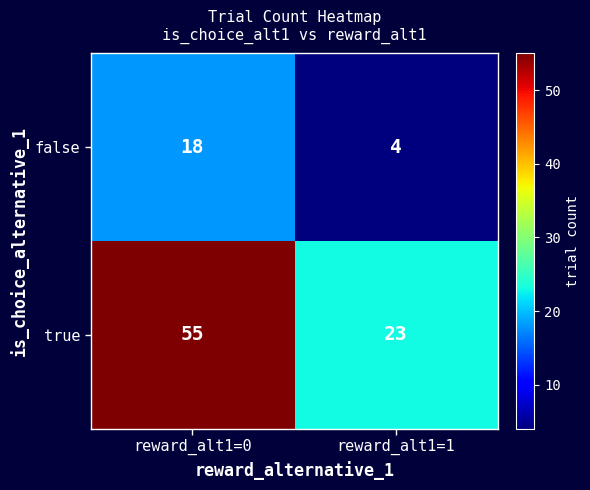

The value of true at reward_alt1=0 is 81. True or false?

False